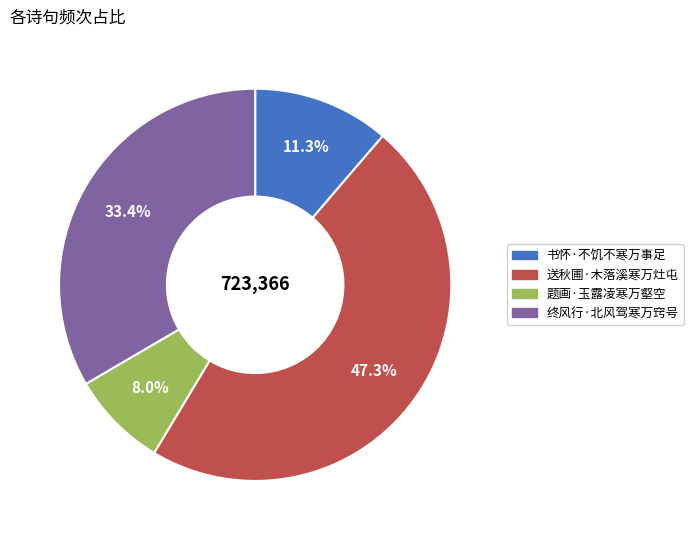

Rank the categories by value from lowest to highest.

题画·玉露凌寒万壑空, 书怀·不饥不寒万事足, 终风行·北风驾寒万窍号, 送秋圃·木落溪寒万灶屯